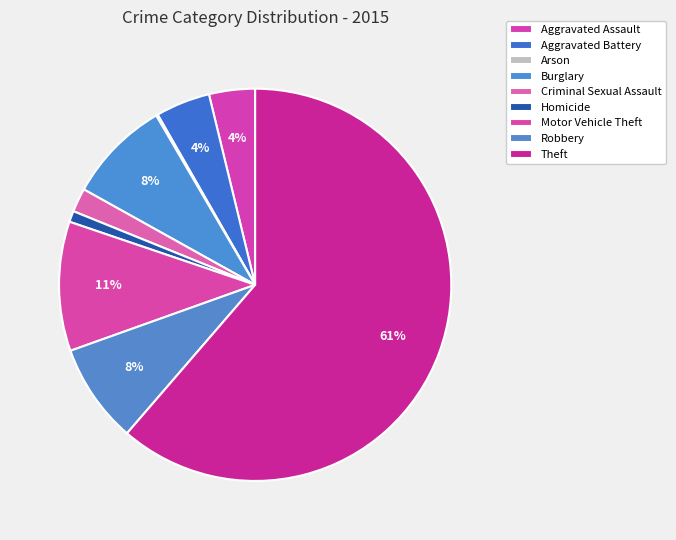

How much of the chart is everything except Burglary?

91.5%